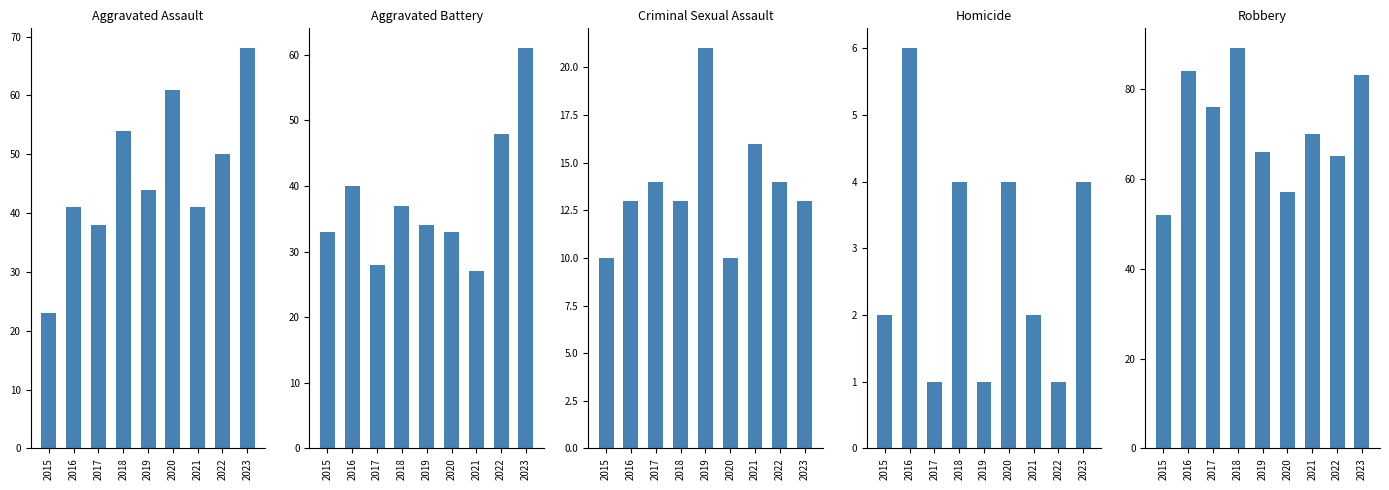

At which category is the sum across all series the highest?

2023